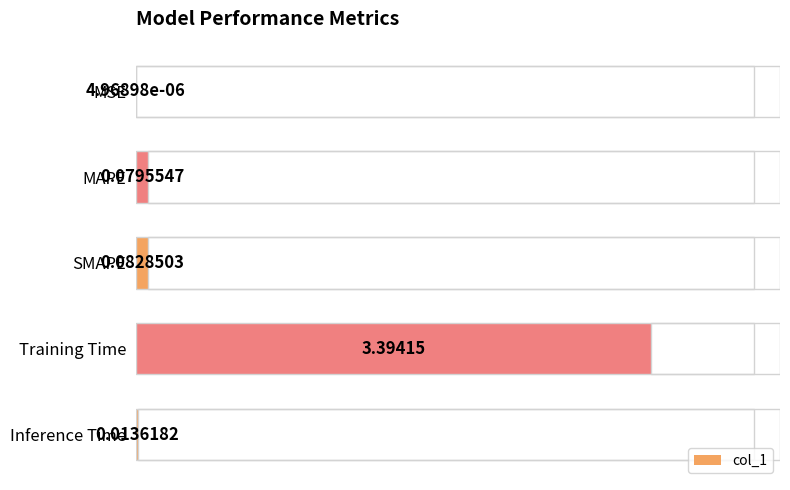

How many bars are there in total?

5